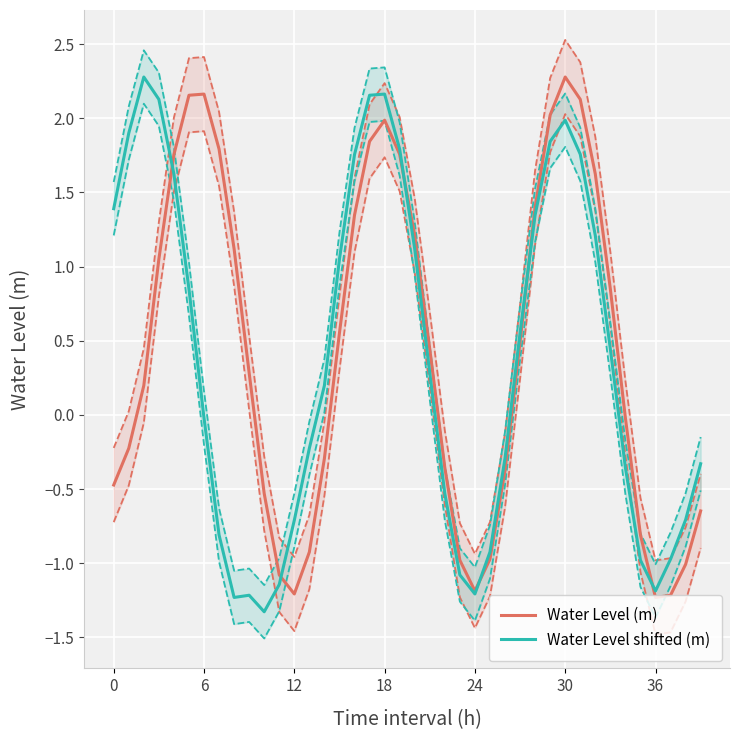

How many negative values does the Water Level shifted (m) series have?

19